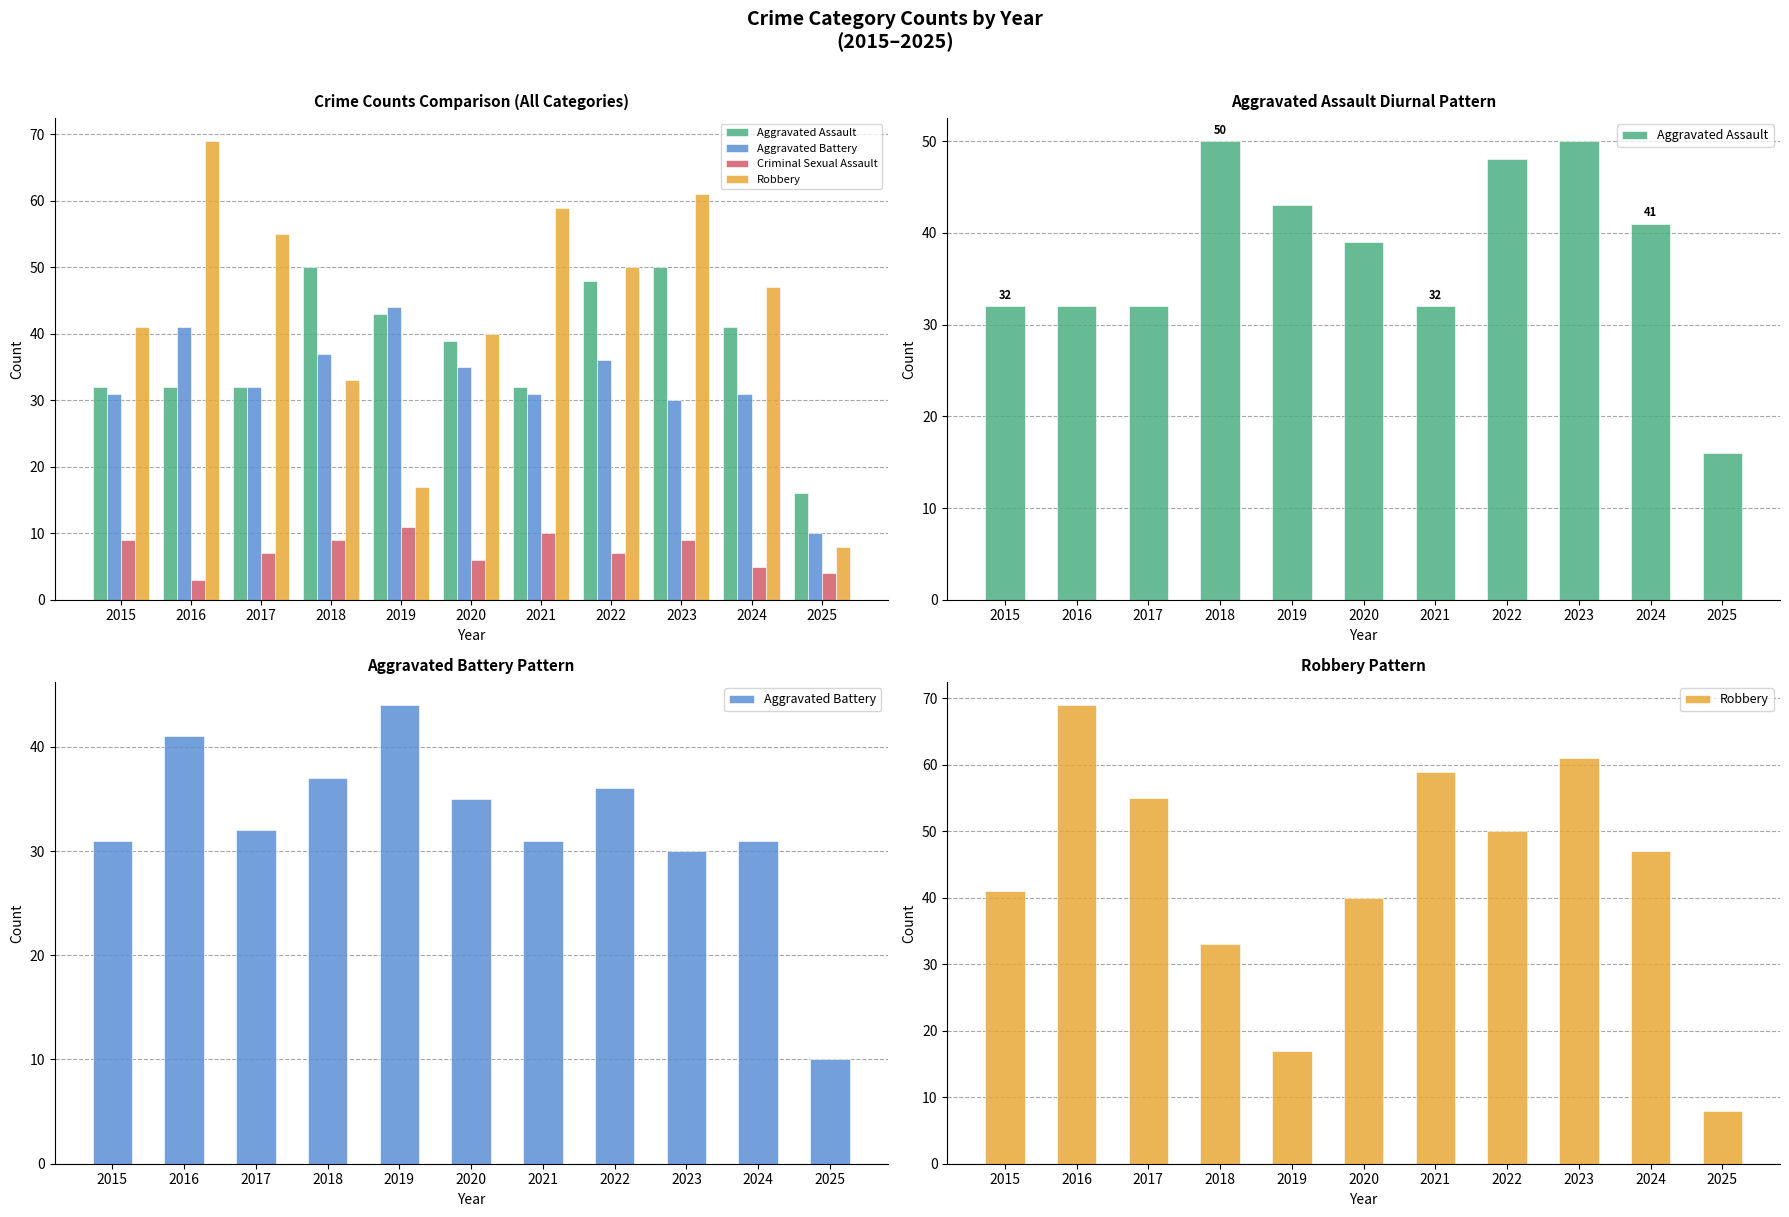

Rank the series at 2020 from lowest to highest value.

Criminal Sexual Assault, Aggravated Battery, Aggravated Assault, Robbery